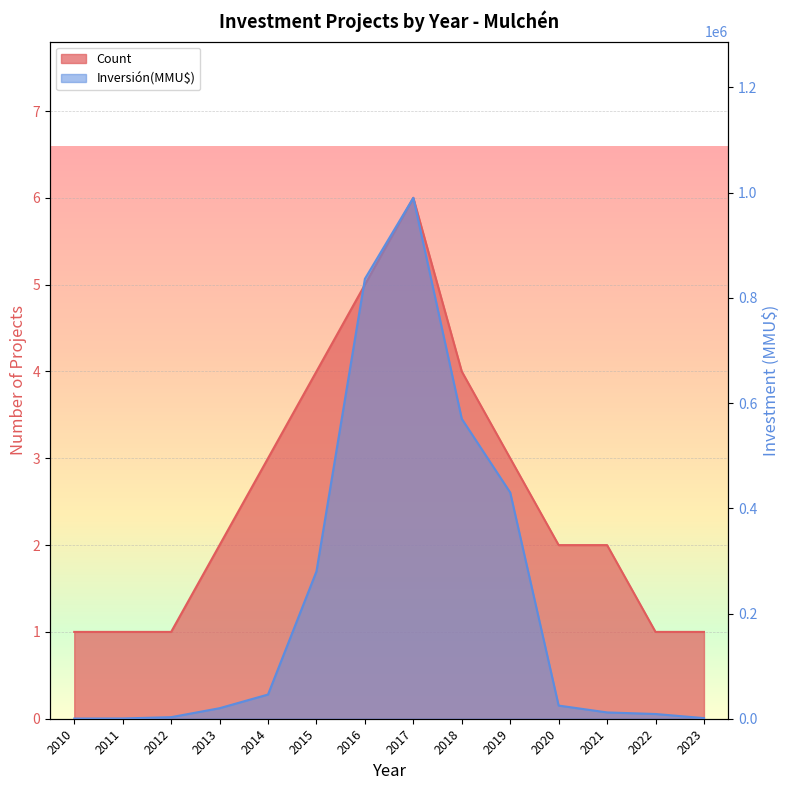

True or false: Count and Inversión(MMU$) cross at least once.

False